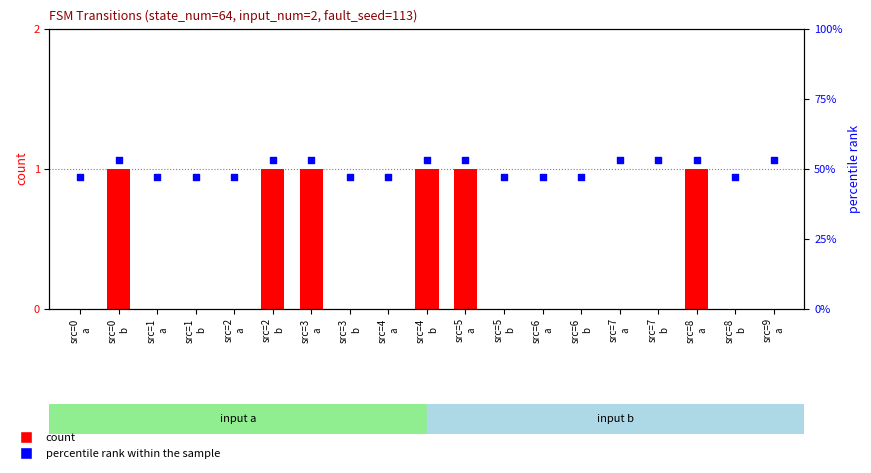

At how many categories does at least one series exceed 33?

19